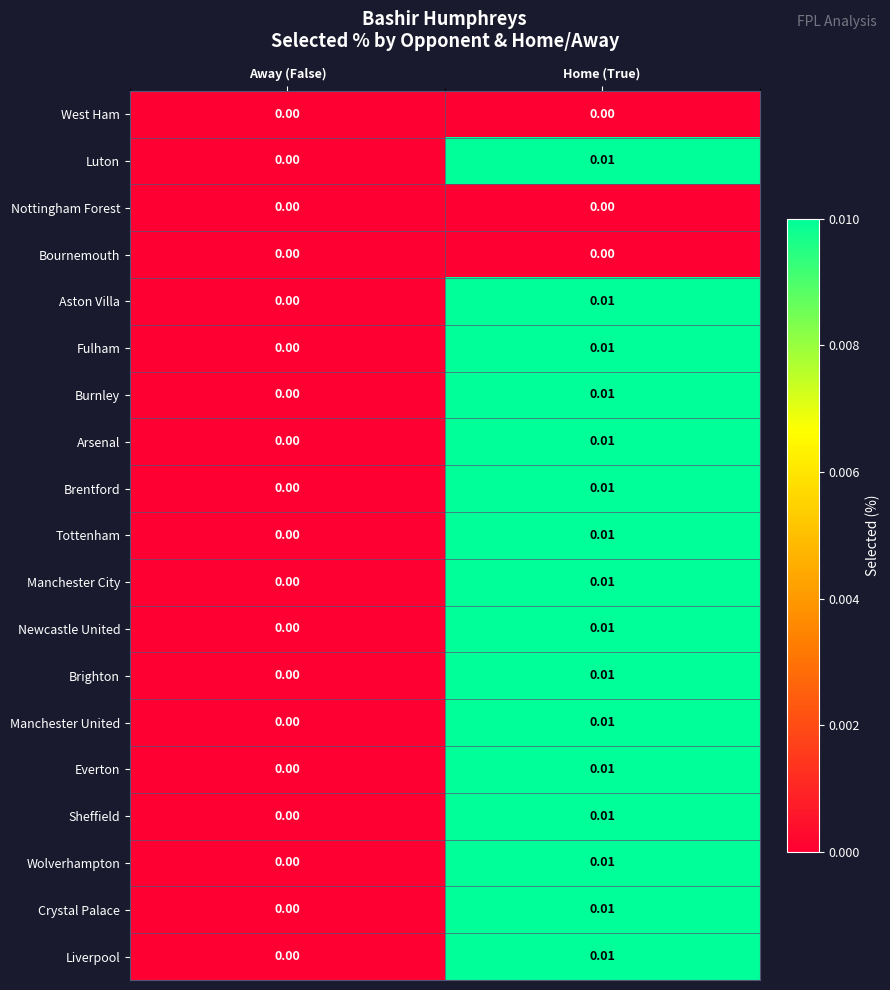

How many series are shown in this chart?

19